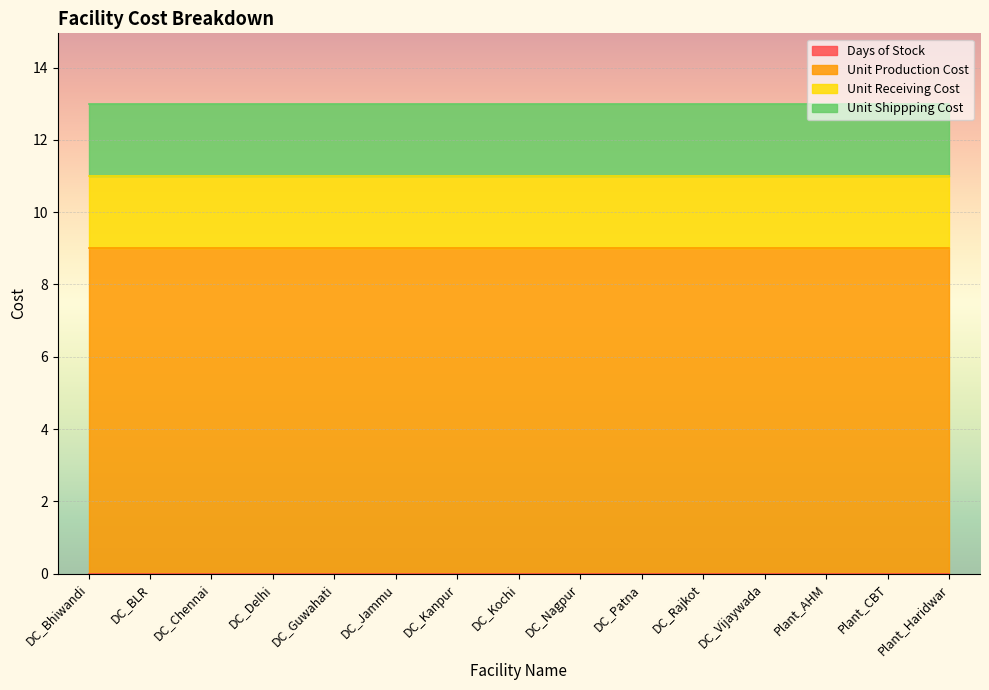

Rank the series at DC_Bhiwandi from highest to lowest value.

Unit Production Cost, Unit Receiving Cost, Unit Shippping Cost, Days of Stock